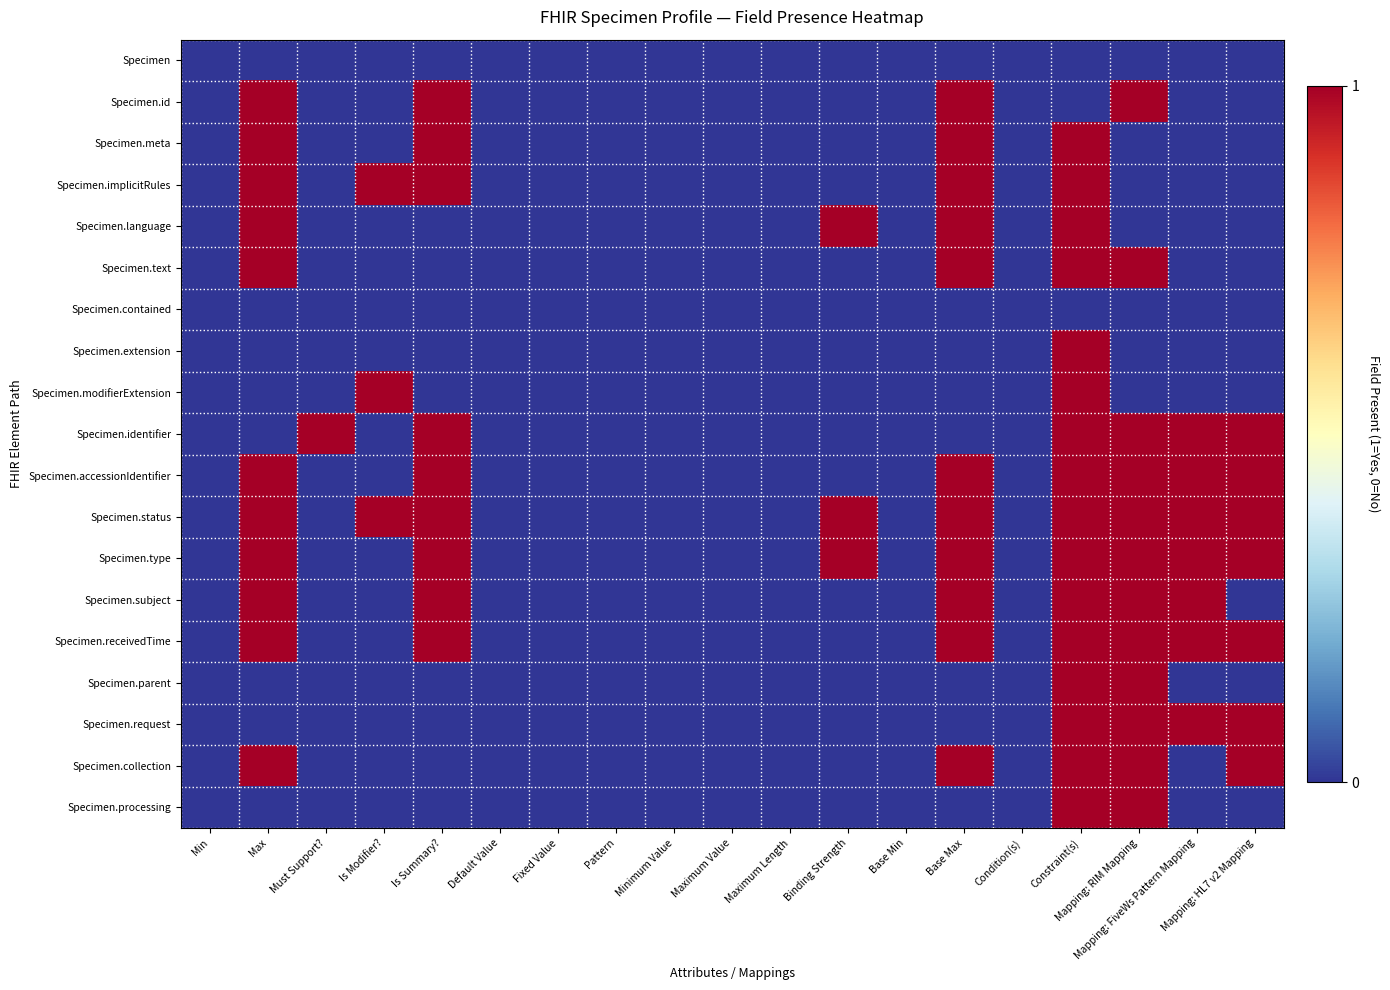

Which series changed the most between Must Support? and Minimum Value?

Specimen.identifier